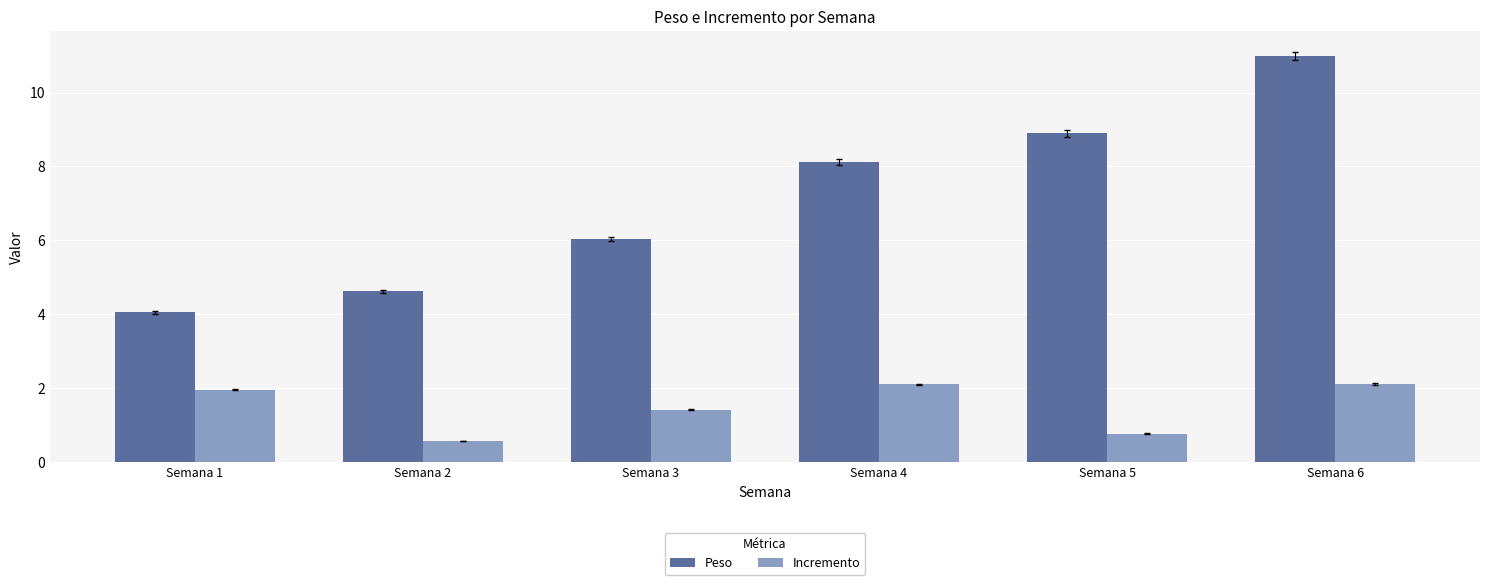

Does the chart contain any negative values?

No